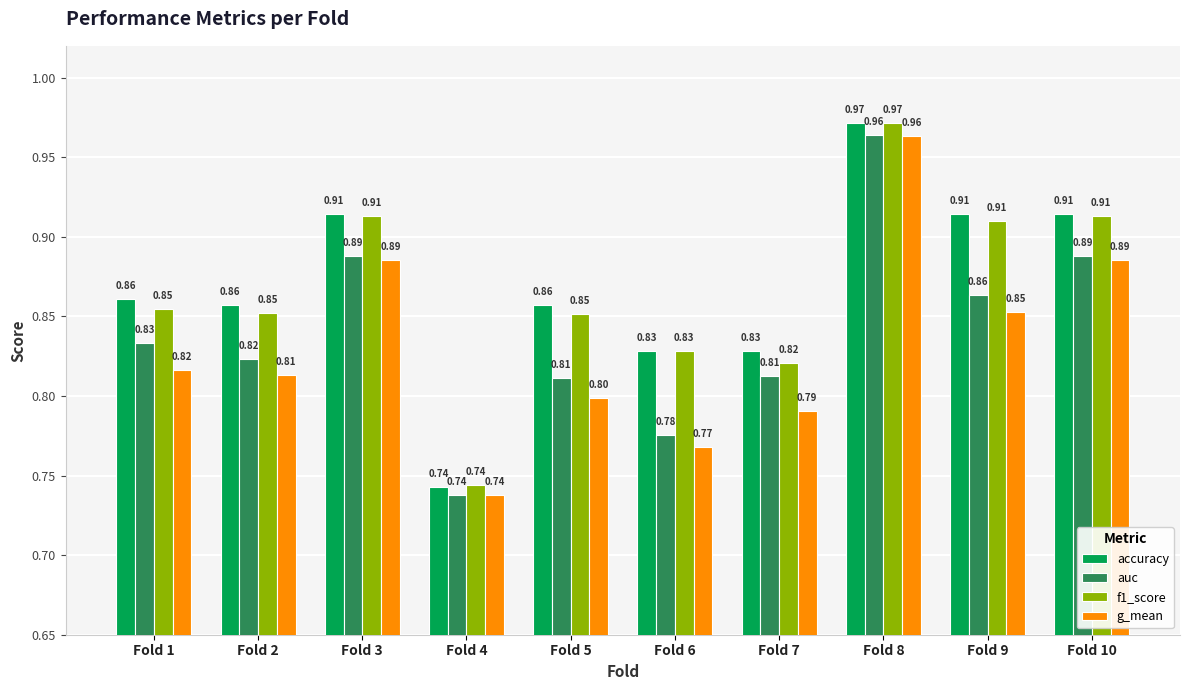

Which category has the lowest value in the accuracy series?

Fold 4